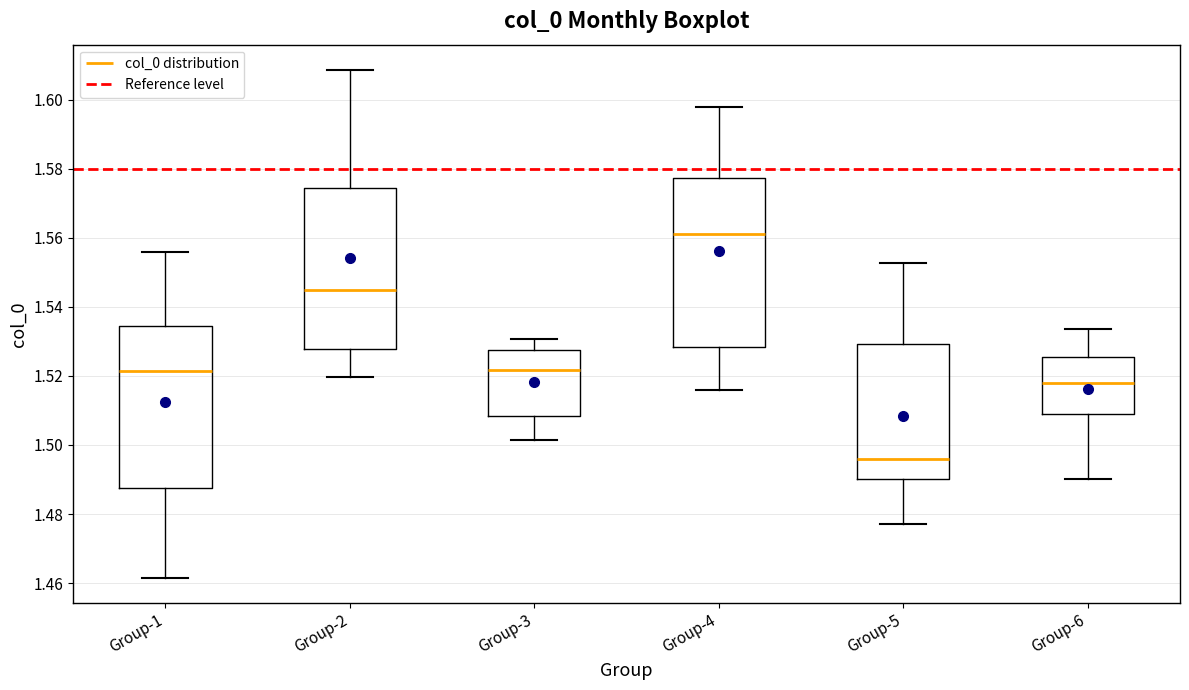

Which box is the tallest, from its lower edge to its upper edge?

Group-4